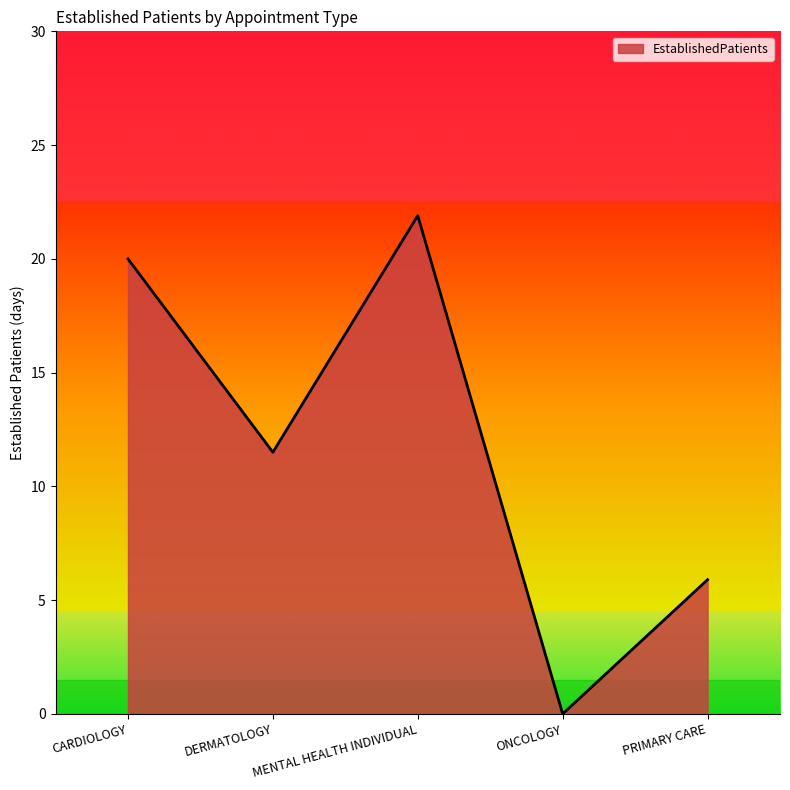

Count the number of categories in the chart.

5